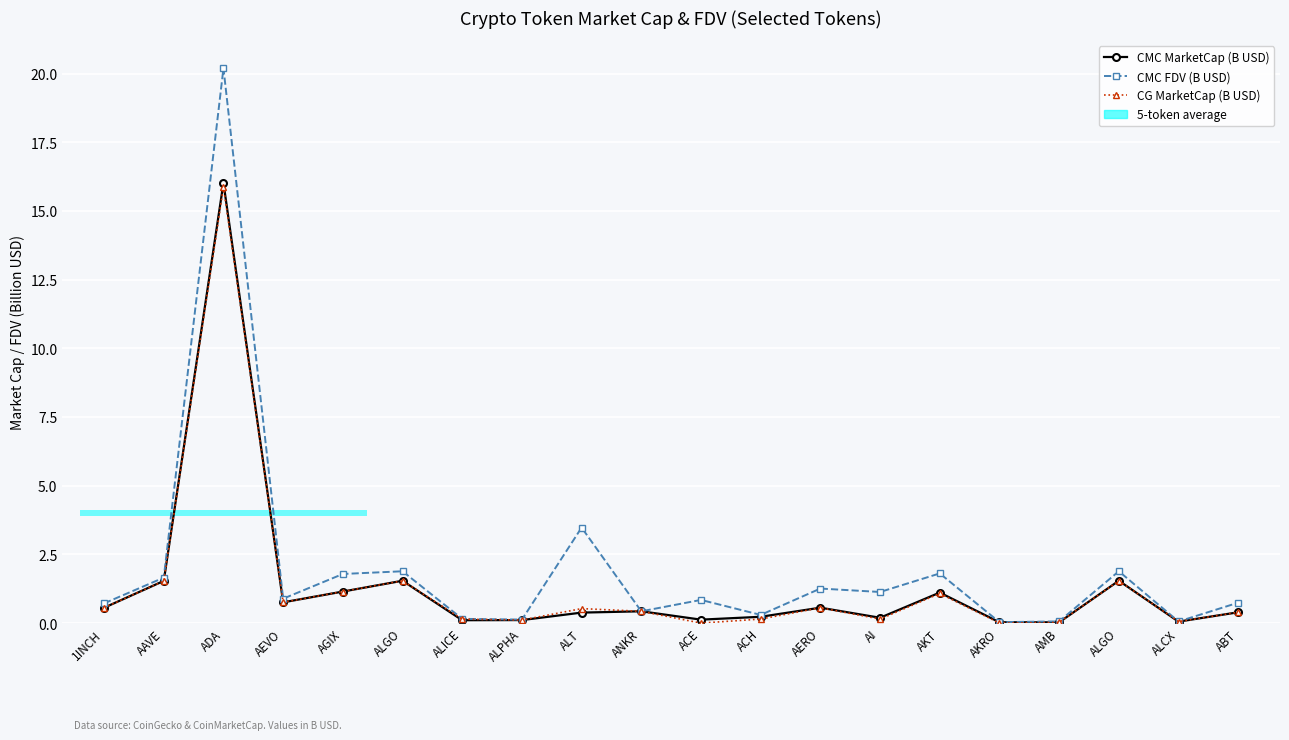

What are all the series names shown in the legend?

CMC MarketCap (B USD), CMC FDV (B USD), CG MarketCap (B USD)